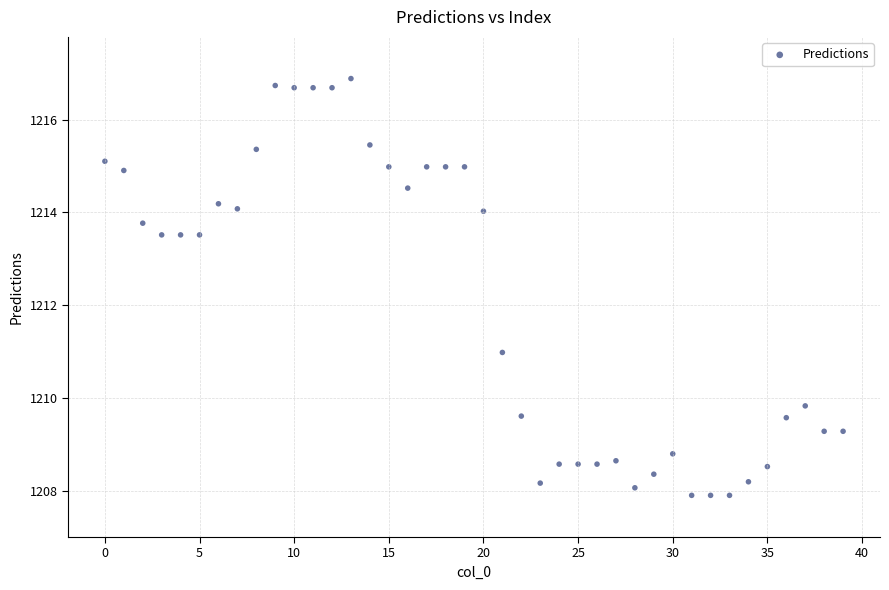

What Y value in the scatter plot is closest to 1212?

1211.0